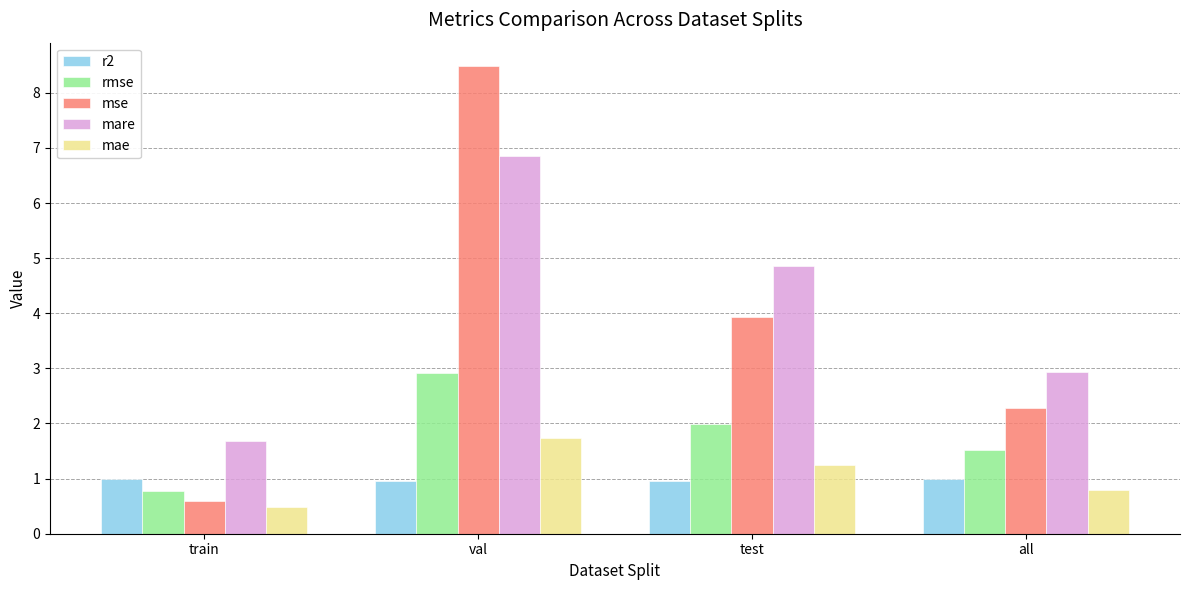

Is the value of mae at val greater than the value of rmse at val?

No